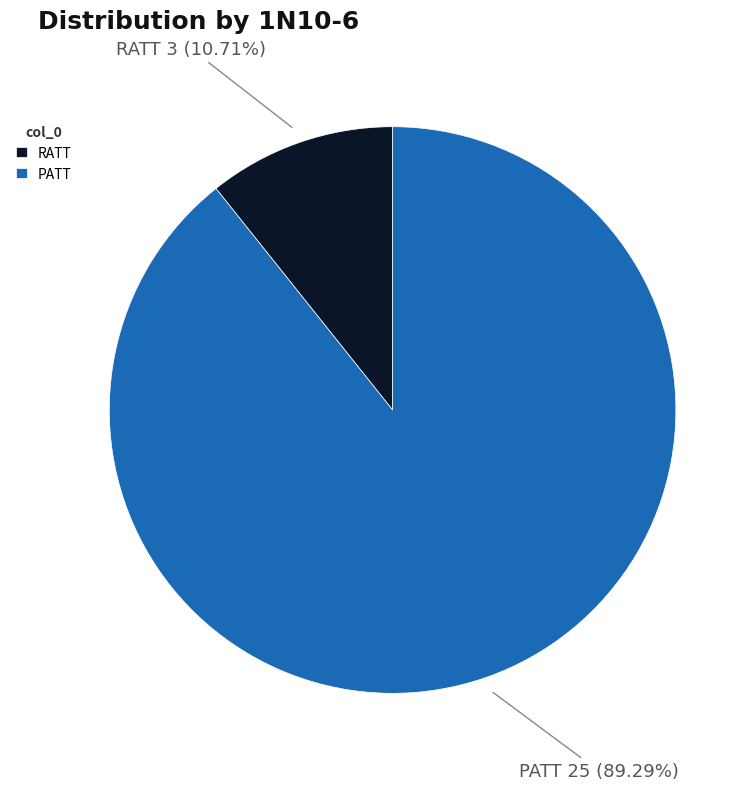

Which slice is the largest?

PATT